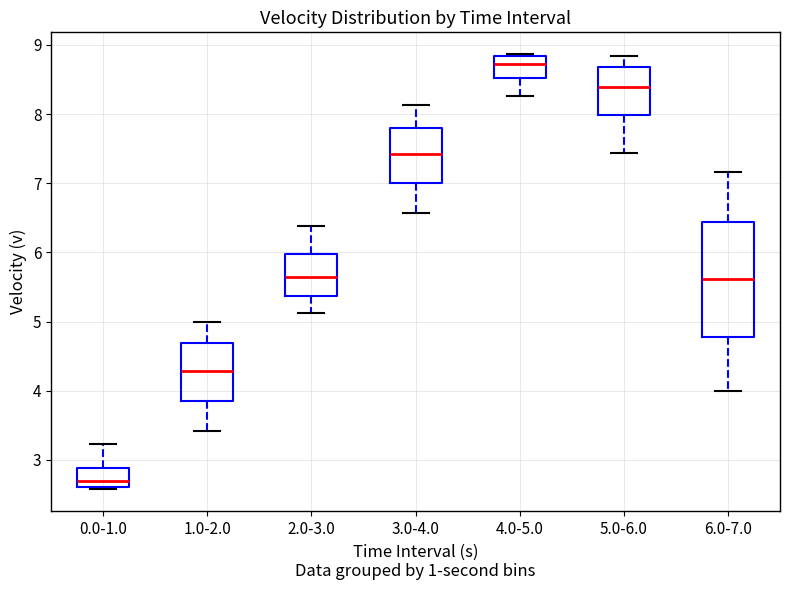

Reading left to right, transcribe this box plot: for each box, give where its median line is, the range the box spans, and where its two whiskers end, as read against the y-axis. The values are not printed on the chart, so give them approximately, as read against the axis.

0.0-1.0: median 2.7, box 2.6 to 2.9, whiskers 2.6 (just below the box's lower edge) to 3.2
1.0-2.0: median 4.3, box 3.9 to 4.7, whiskers 3.4 to 5.0
2.0-3.0: median 5.6, box 5.4 to 6.0, whiskers 5.1 to 6.4
3.0-4.0: median 7.4, box 7.0 to 7.8, whiskers 6.6 to 8.1
4.0-5.0: median 8.7, box 8.5 to 8.8, whiskers 8.3 to 8.9
5.0-6.0: median 8.4, box 8.0 to 8.7, whiskers 7.4 to 8.8
6.0-7.0: median 5.6, box 4.8 to 6.4, whiskers 4.0 to 7.2